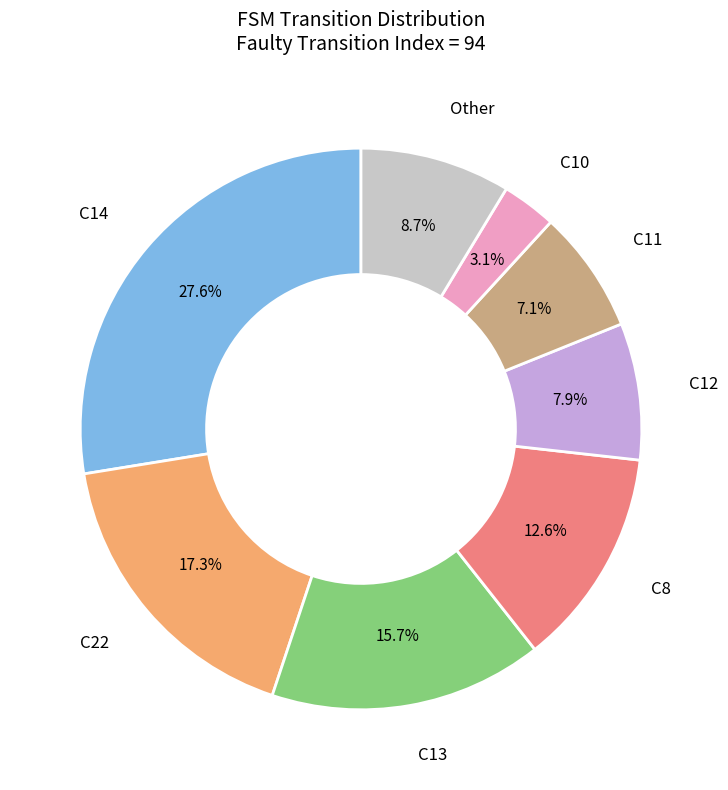

Which category has the biggest portion of the pie?

C14